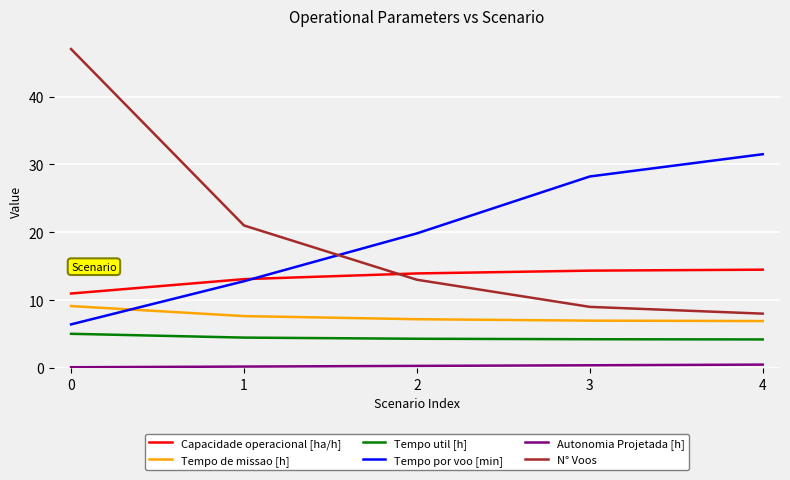

Between 2 and 4, which series saw the biggest shift?

Tempo por voo [min]